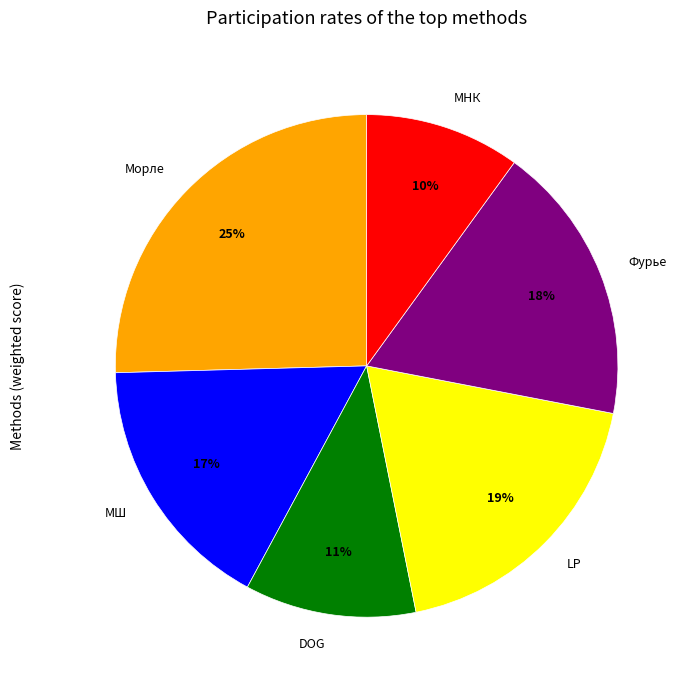

Which has a higher value, МШ or LP?

LP